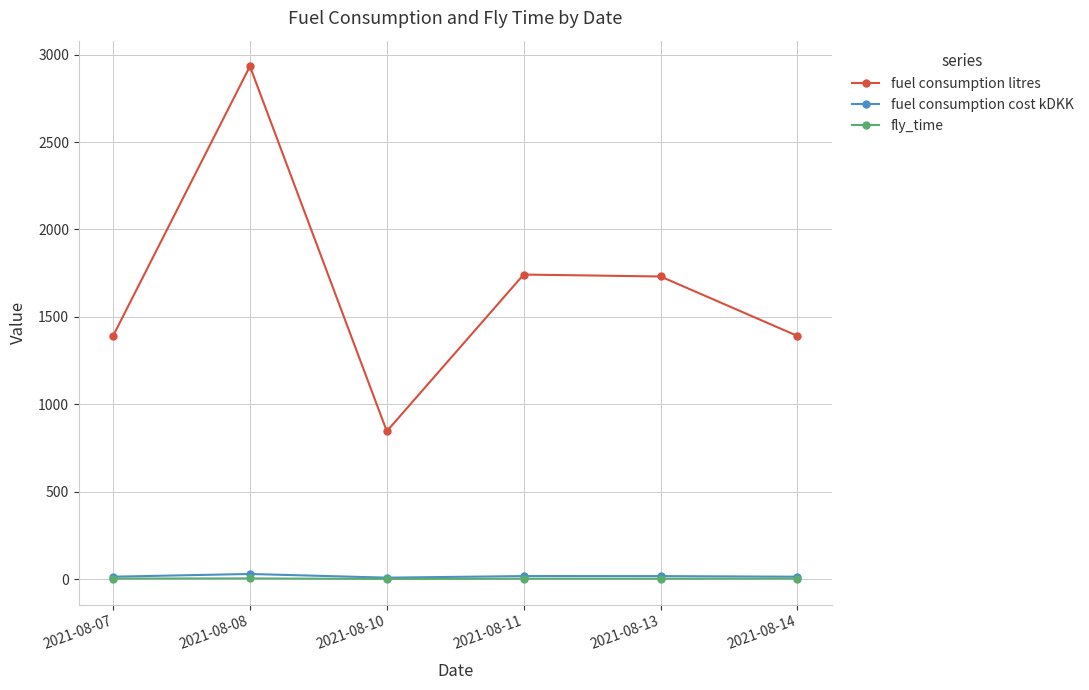

Is it true that fuel consumption litres equals 1391.0 at 2021-08-07?

True